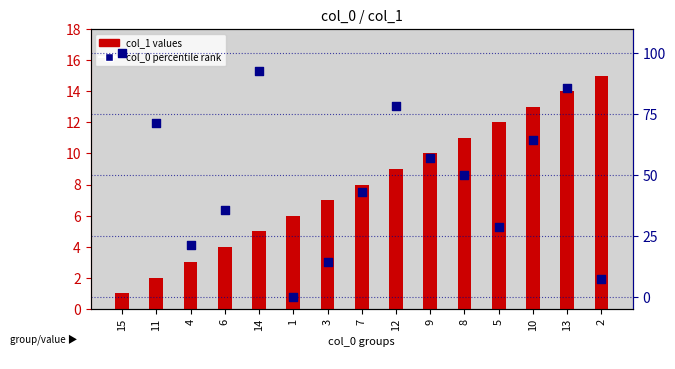

What is the total value across all series at 10?

77.3